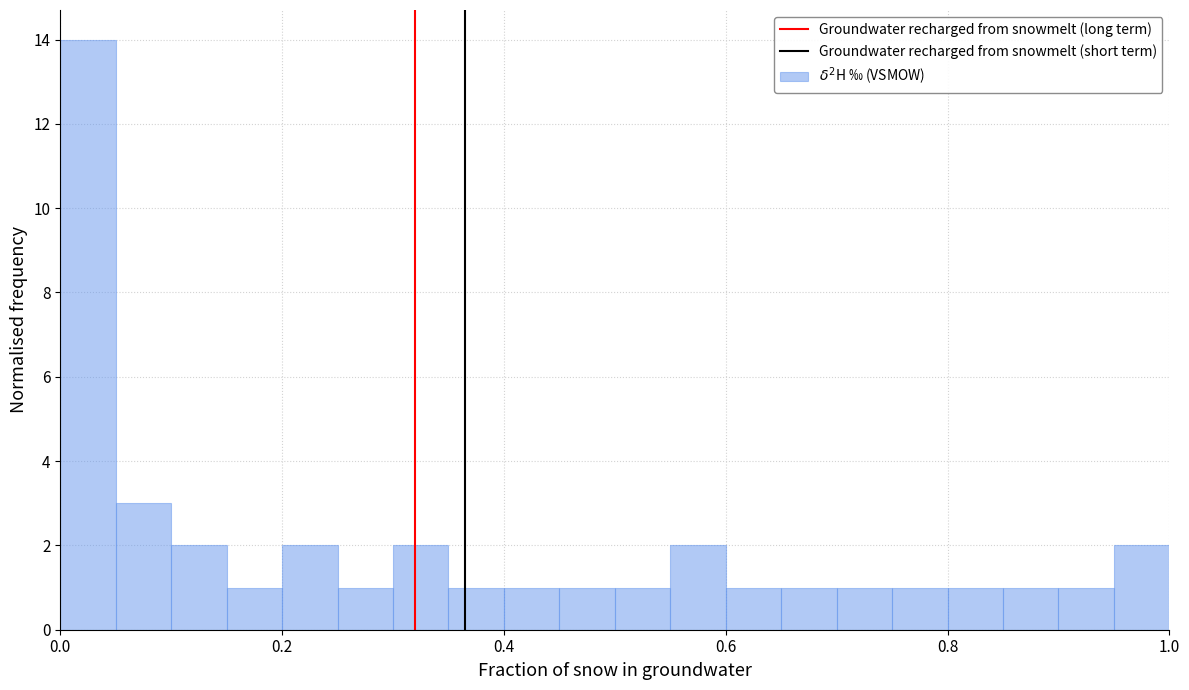

Around what value on the x-axis is the tallest bar? Give the approximate position of its centre, as read against the axis.

0.02